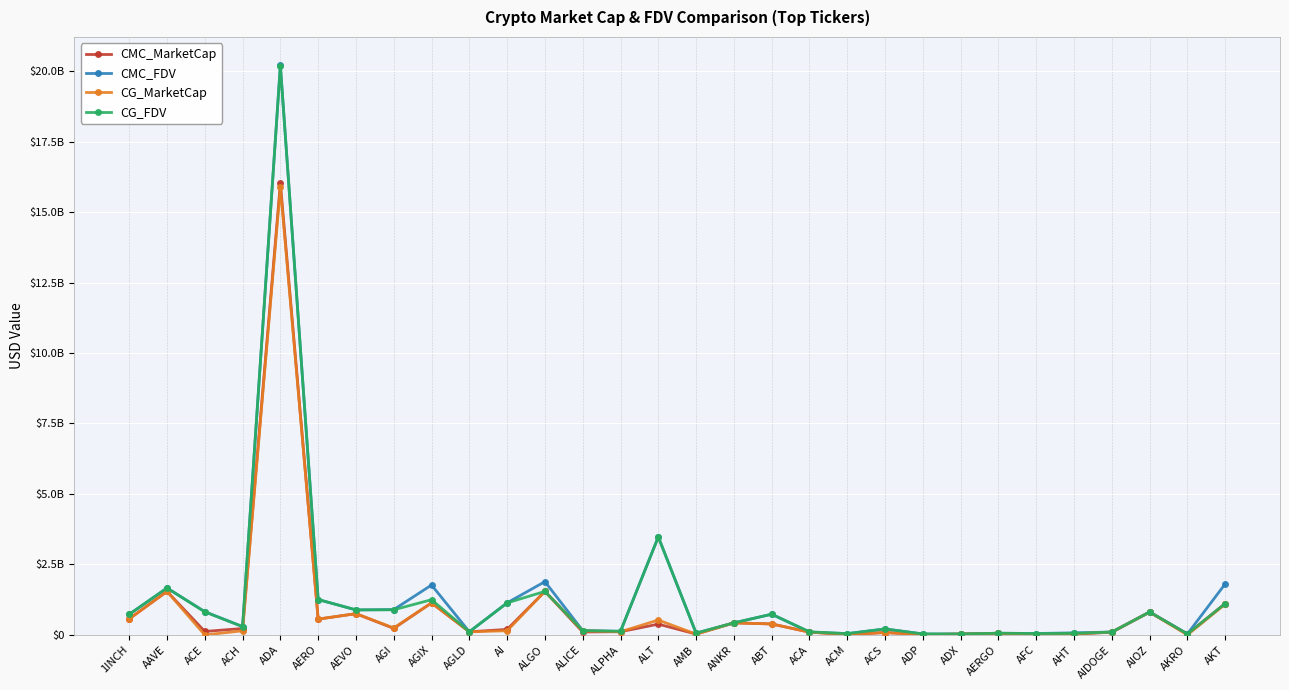

What are all the series names shown in the legend?

CMC_MarketCap, CMC_FDV, CG_MarketCap, CG_FDV